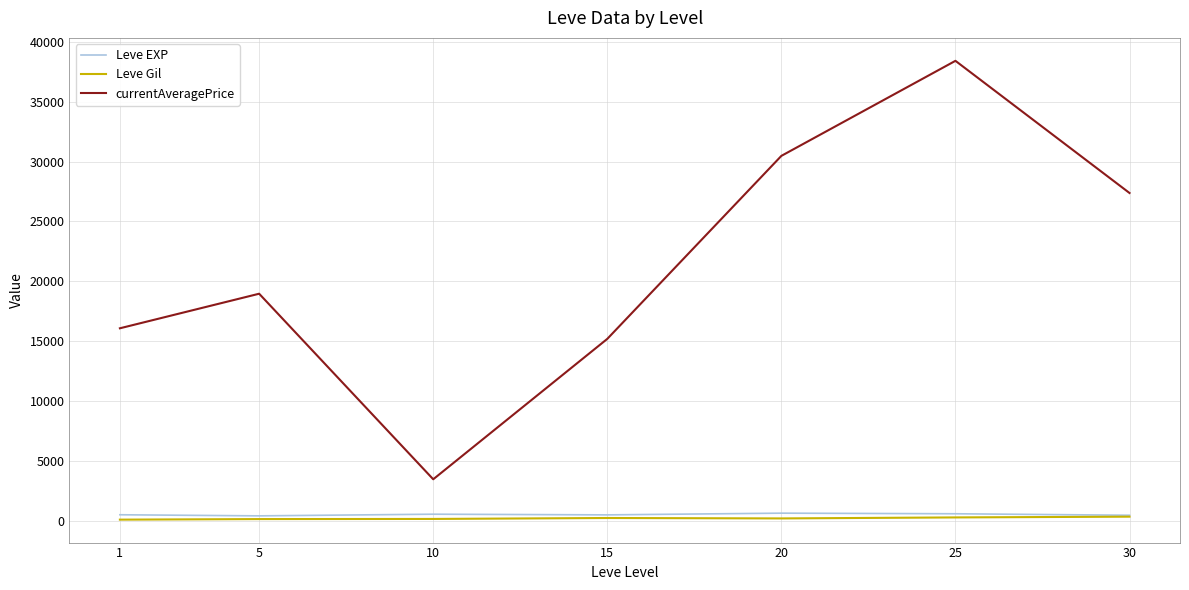

True or false: currentAveragePrice has a value of 49037.2 at 30.

False